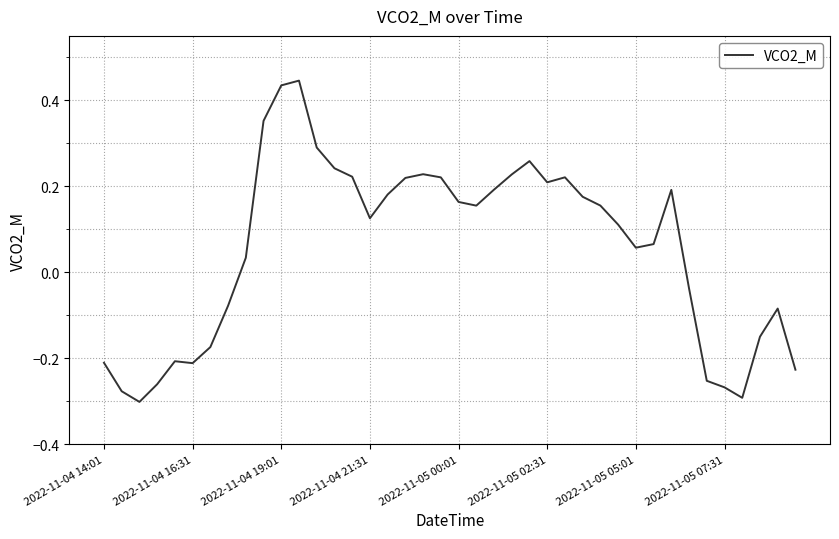

What is the difference between the second highest and second lowest values?

0.7